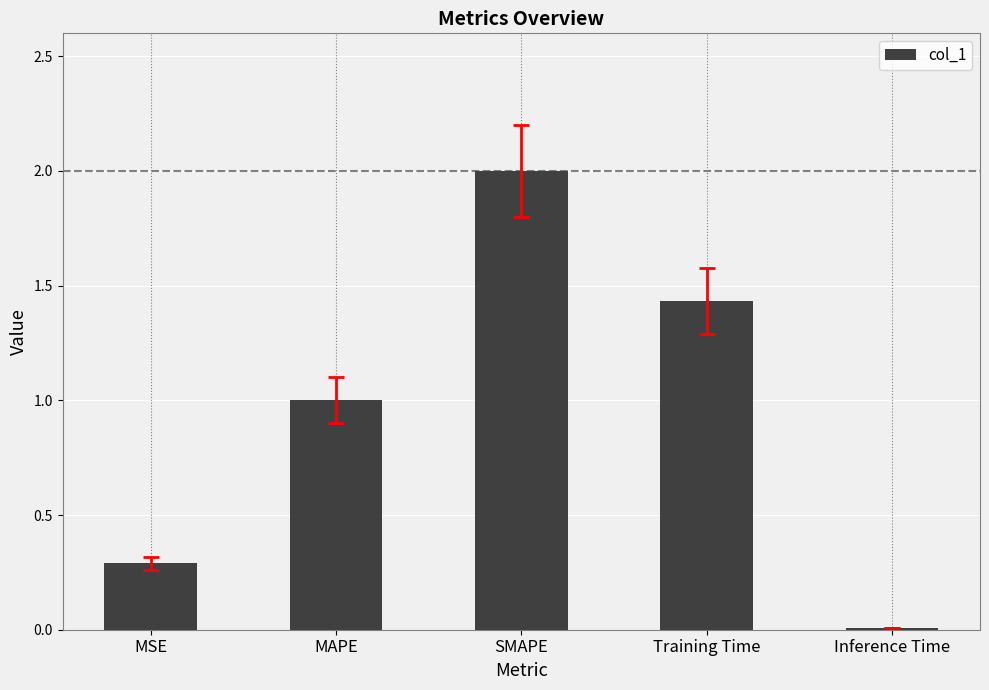

Which label corresponds to the largest value in the chart?

SMAPE